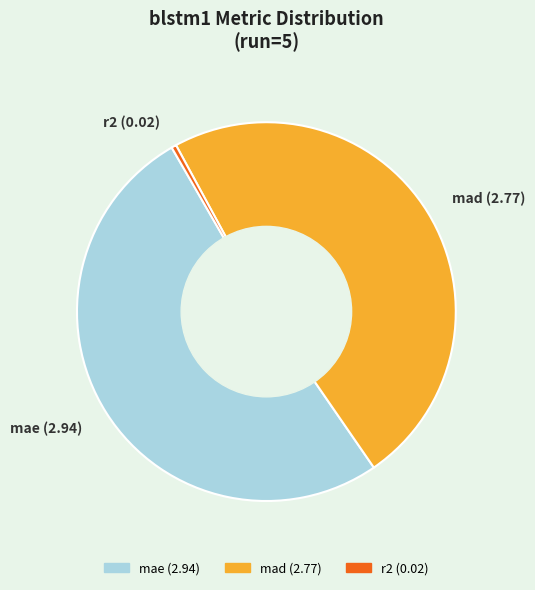

Which has a higher value, r2 or mae?

mae